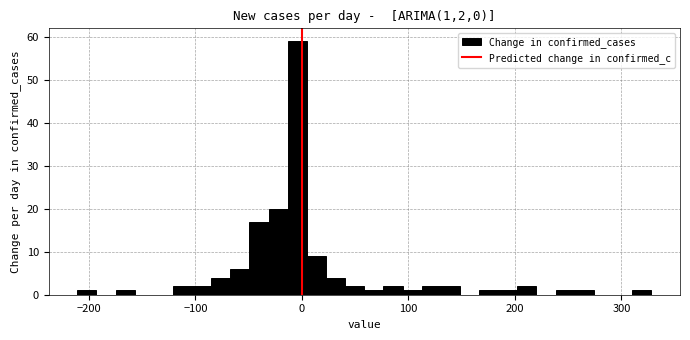

Read against the x-axis, roughly where is the centre of the tallest bar?

0